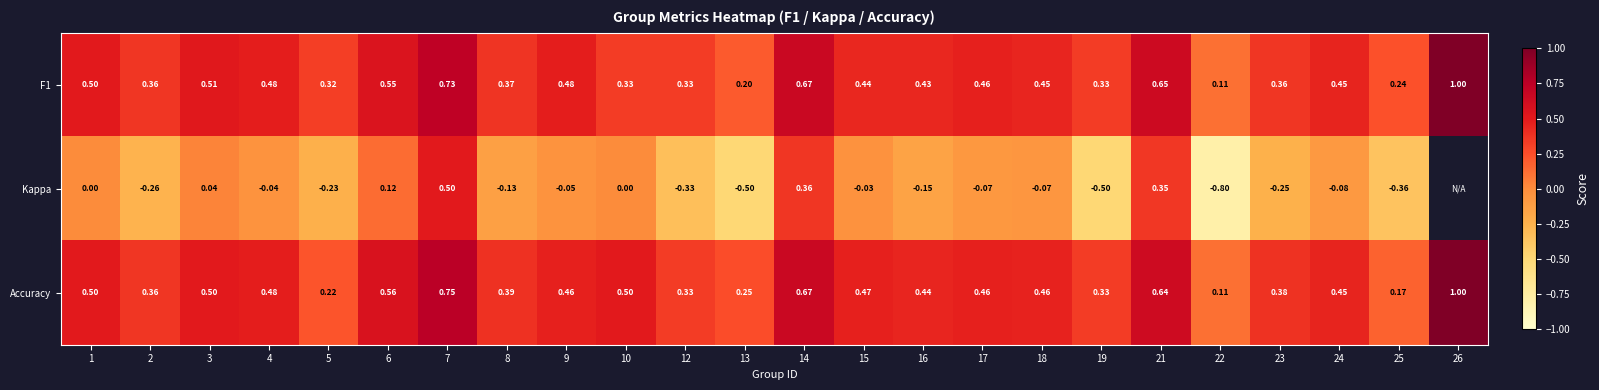

Which label corresponds to the largest value in the chart?

26